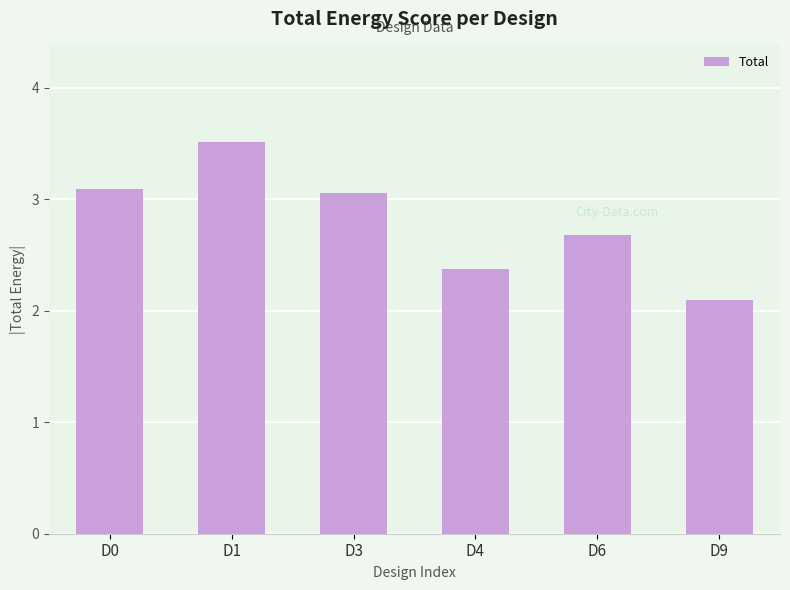

Read the value at D1.

3.5